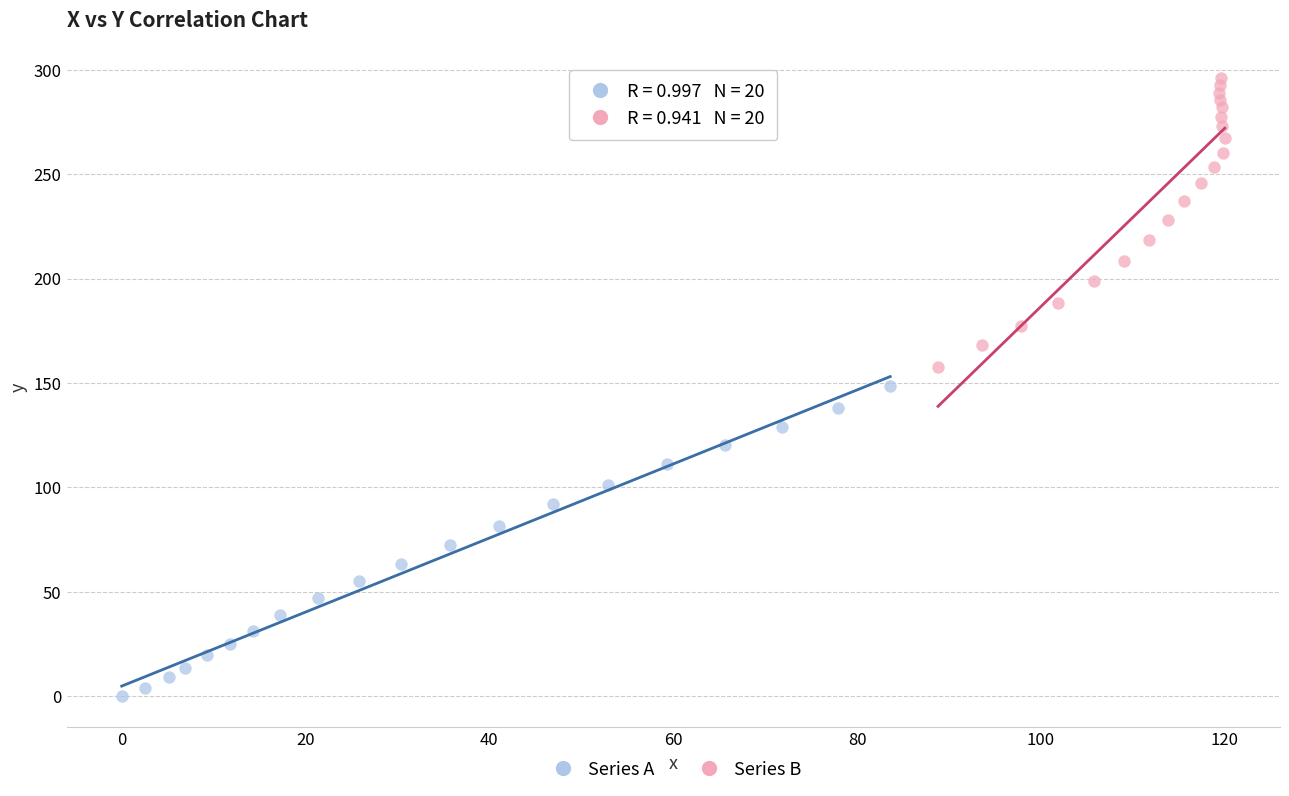

Which series has the widest spread of Y values?

Series A